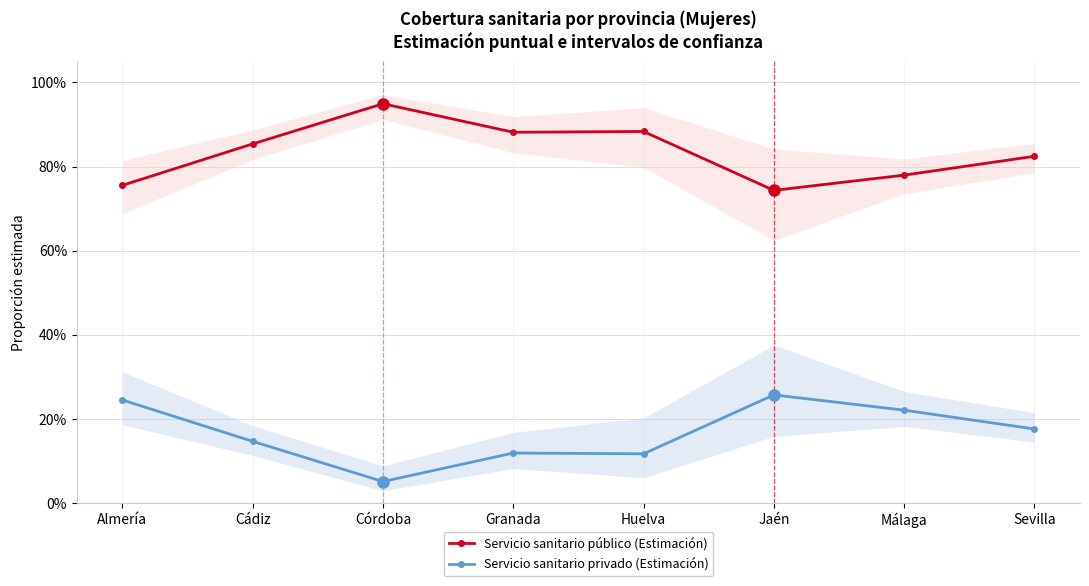

What is the minimum value shown in the chart?

0.1